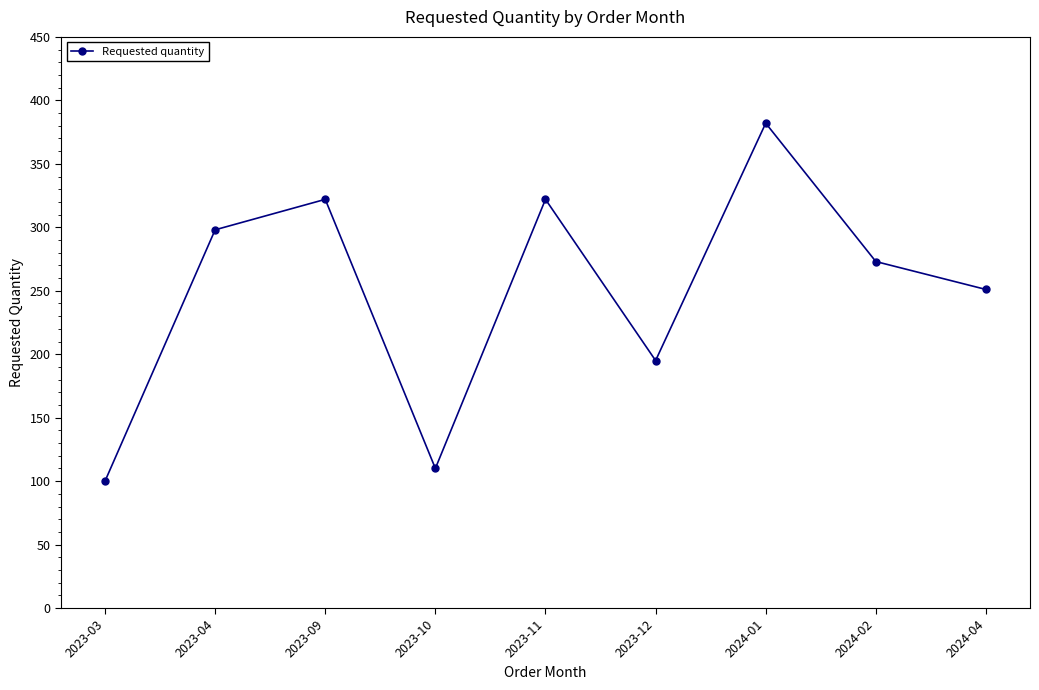

At which category does the data reach its first local valley?

2023-10